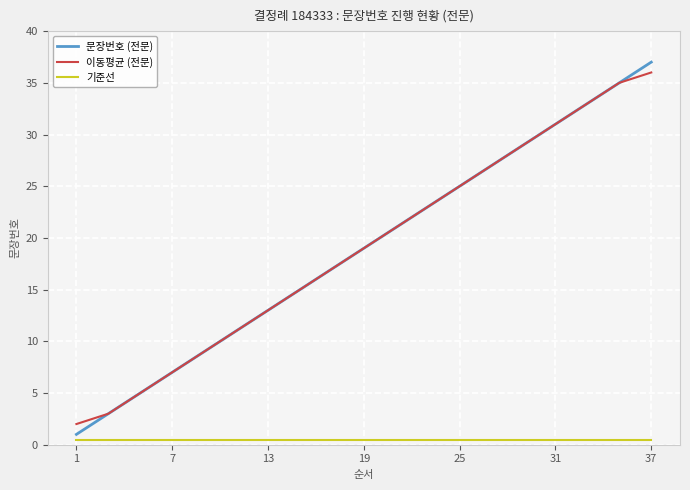

Which series has the largest range (max minus min)?

문장번호 (전문)